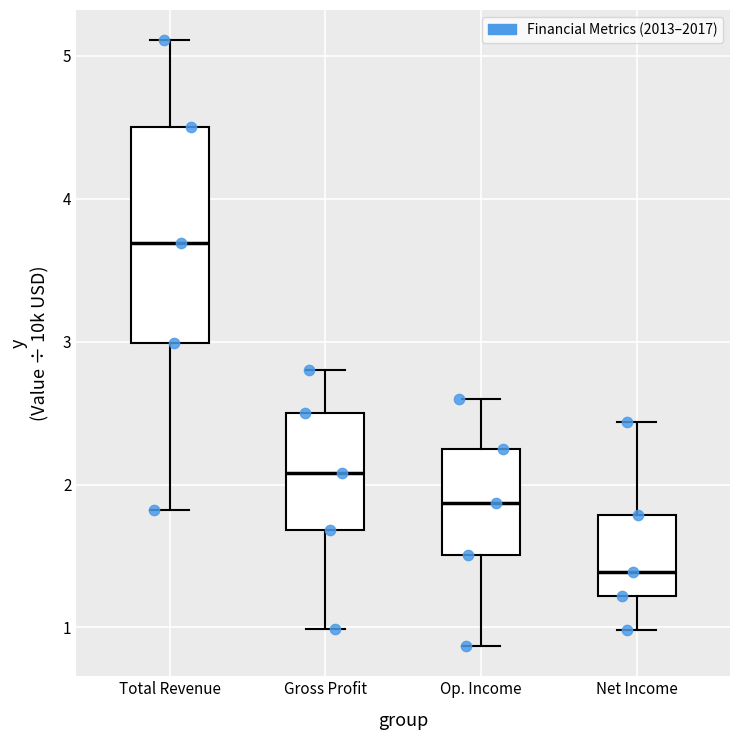

Where is the upper edge of the box for Op. Income on the y-axis? The values are not printed on the chart, so give them approximately, as read against the axis.

2.3